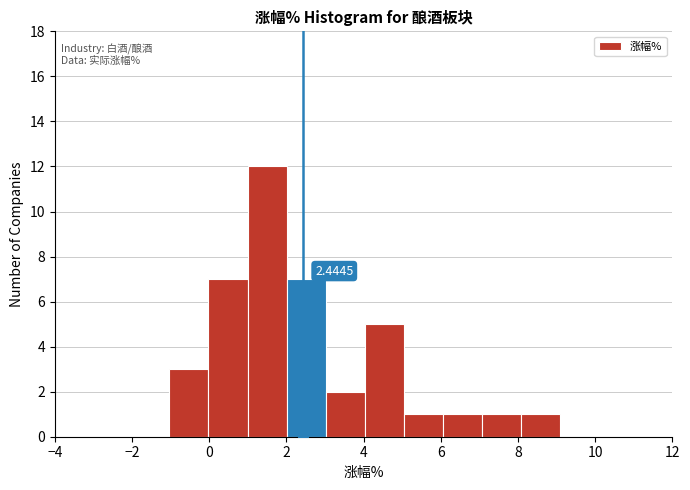

Over which range of the x-axis is the bar tallest?

1 to 2